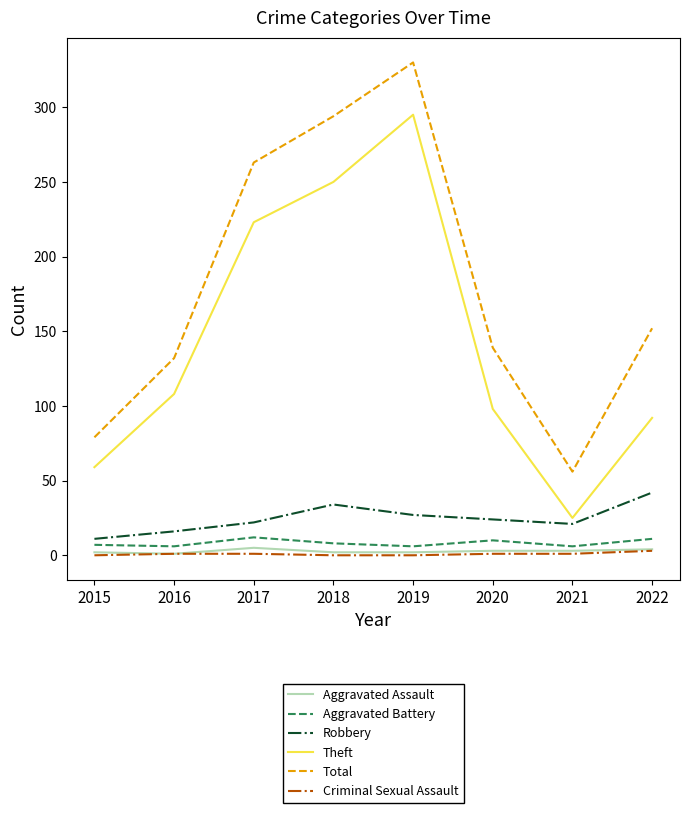

Which series changed the most between 2019 and 2022?

Theft